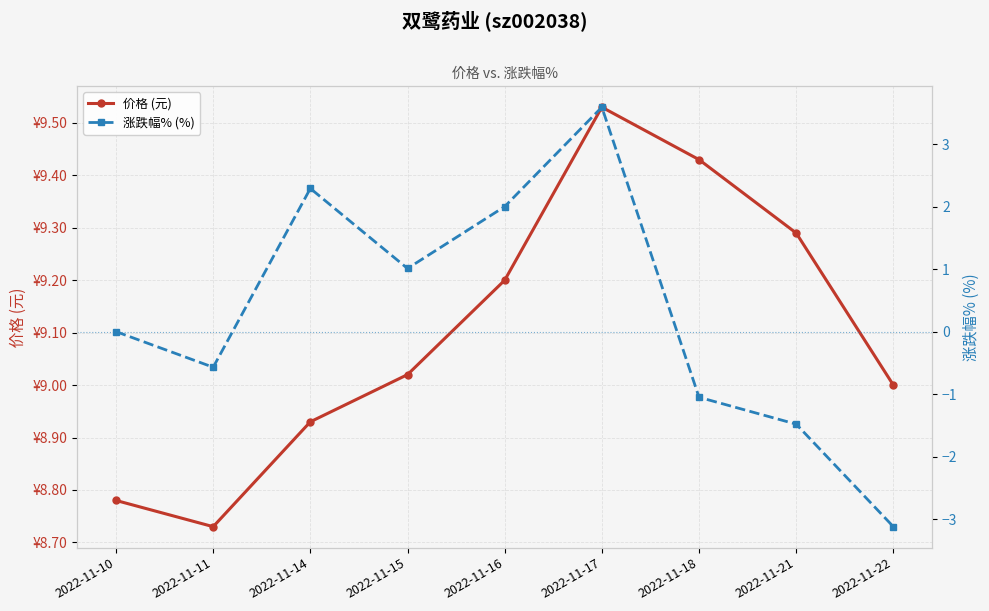

Rank the series by their maximum value, from highest to lowest.

价格 (元), 涨跌幅% (%)